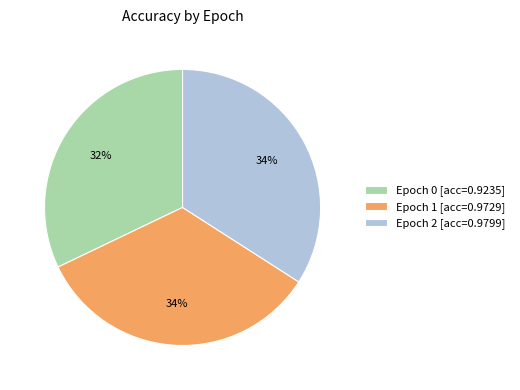

How many slices are in this pie chart?

3